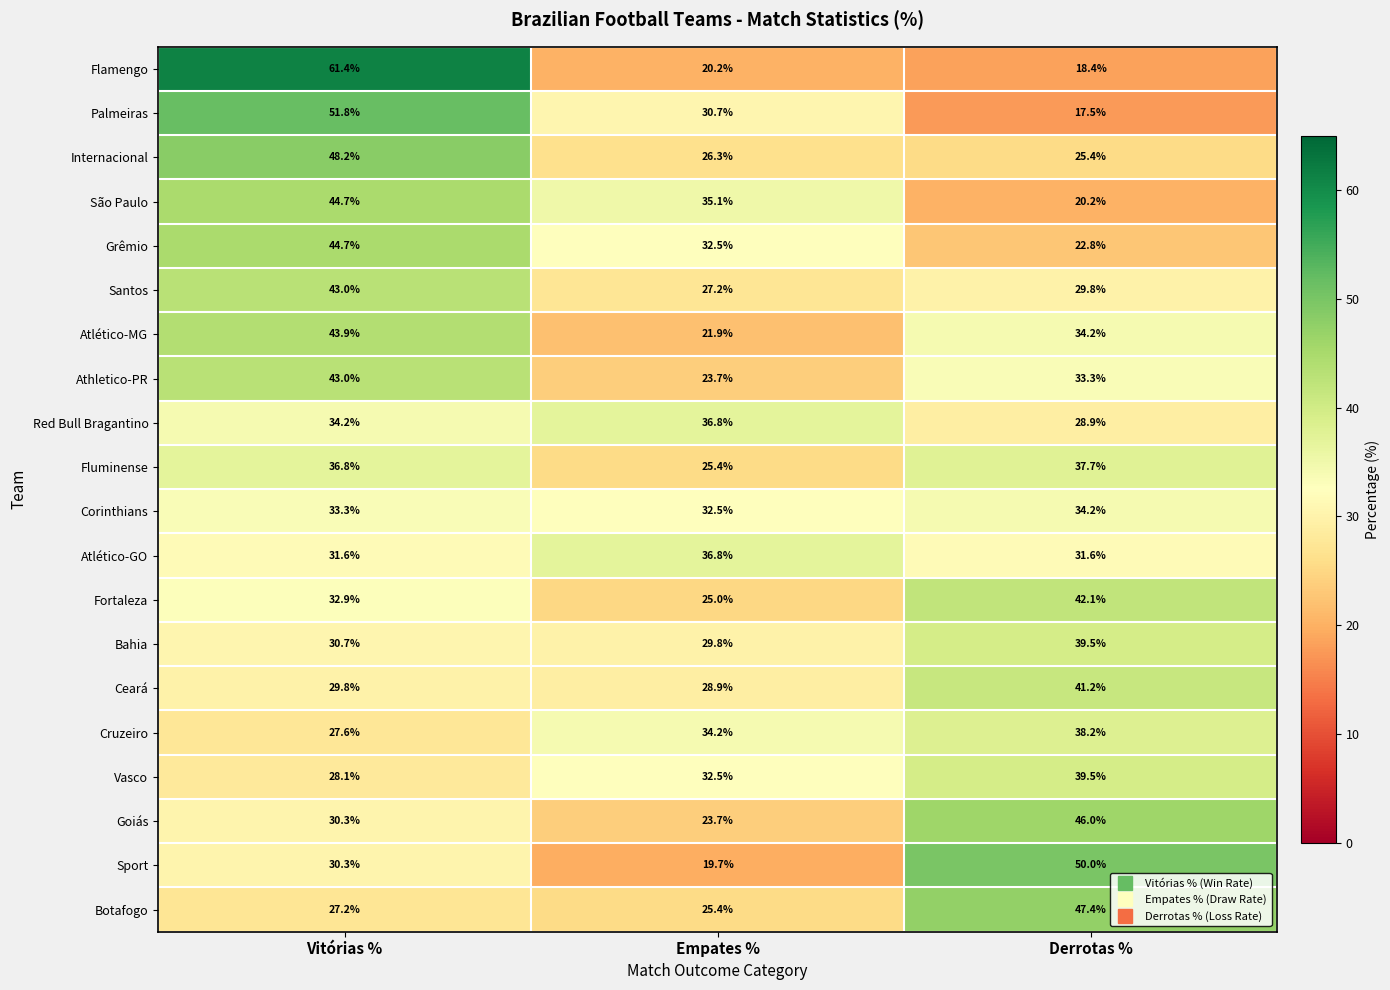

At which category is the sum across all series the highest?

Vitórias %